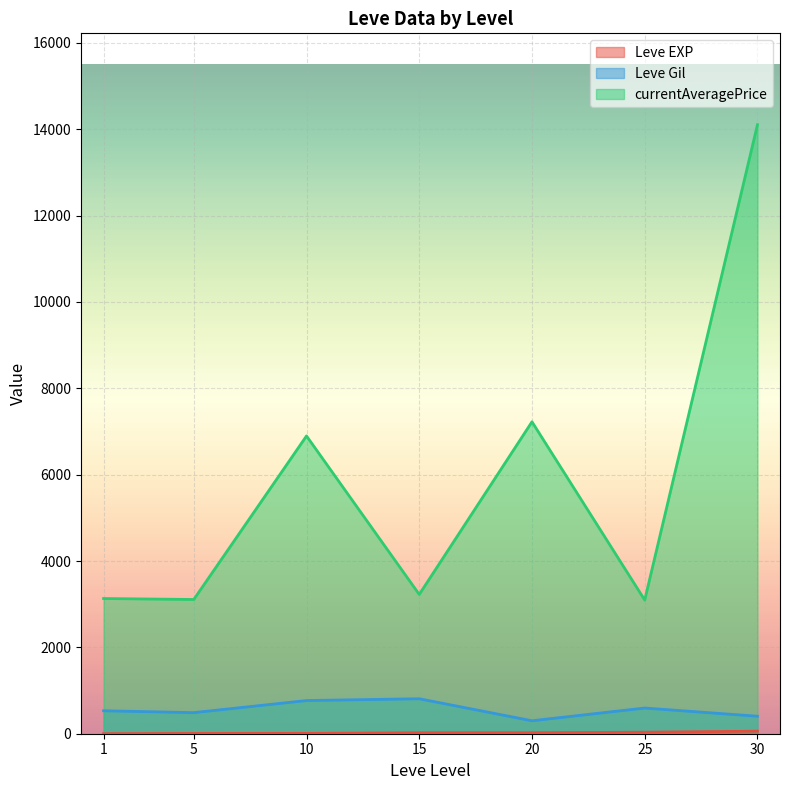

The value of Leve Gil at 25 is 428. True or false?

False